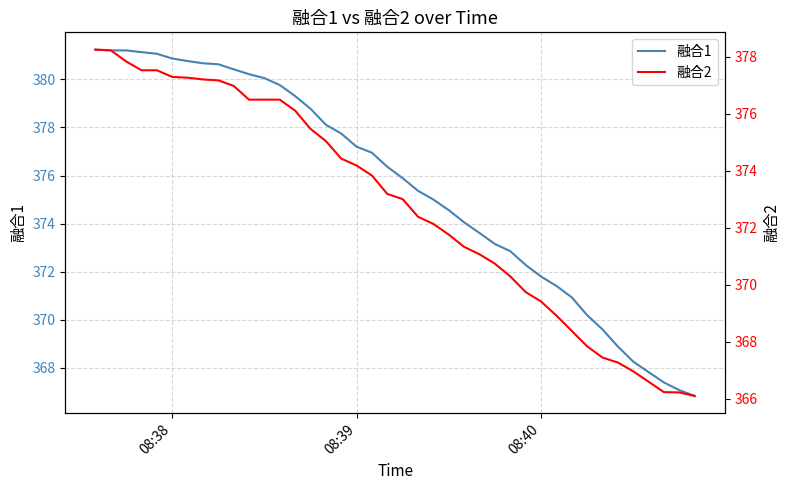

What is the maximum value shown in the chart?

381.2